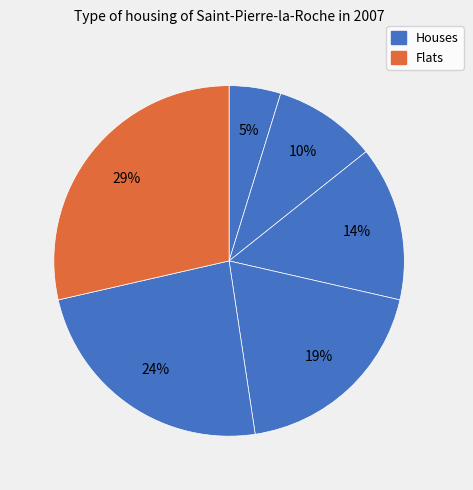

Count the number of slices in the pie.

6